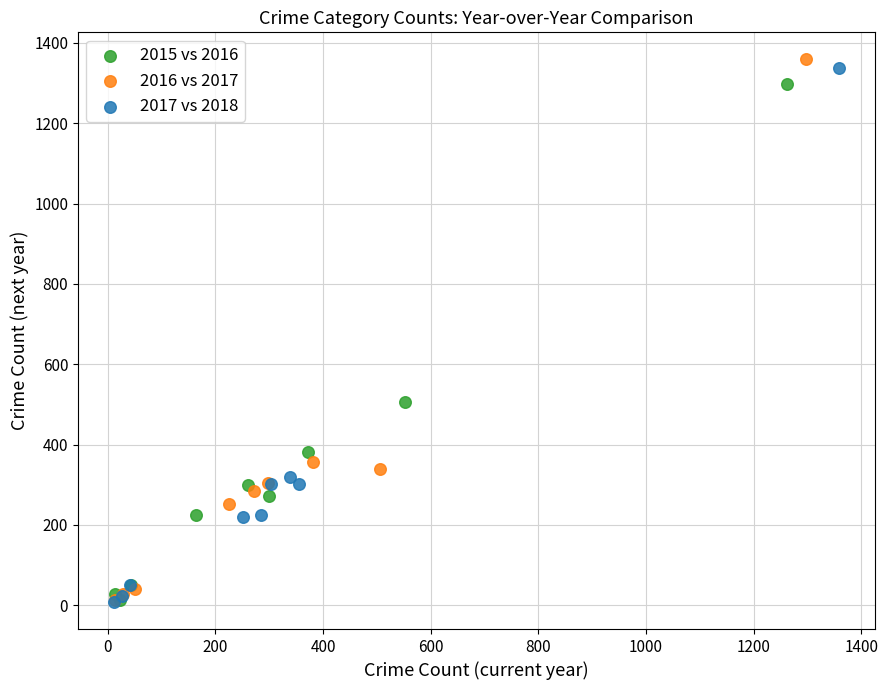

Which series has the largest Y range (max minus min)?

2016 vs 2017